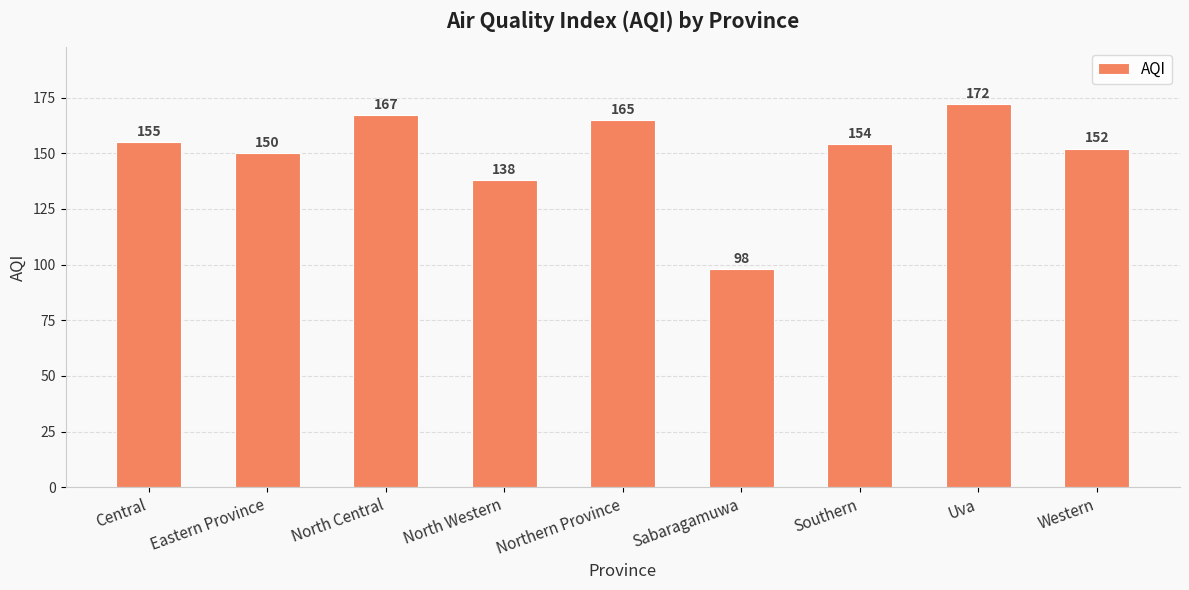

What is the label of the 8th bar from the right?

Eastern Province